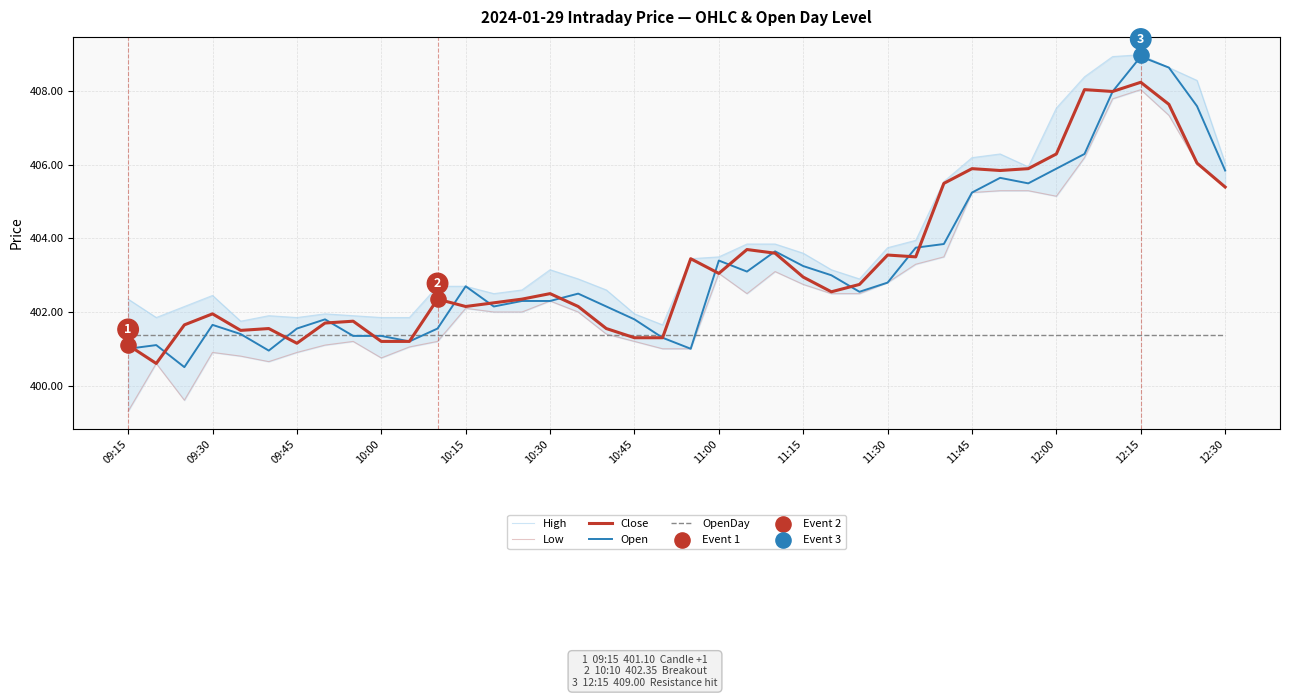

Which series has the largest total across all categories?

High